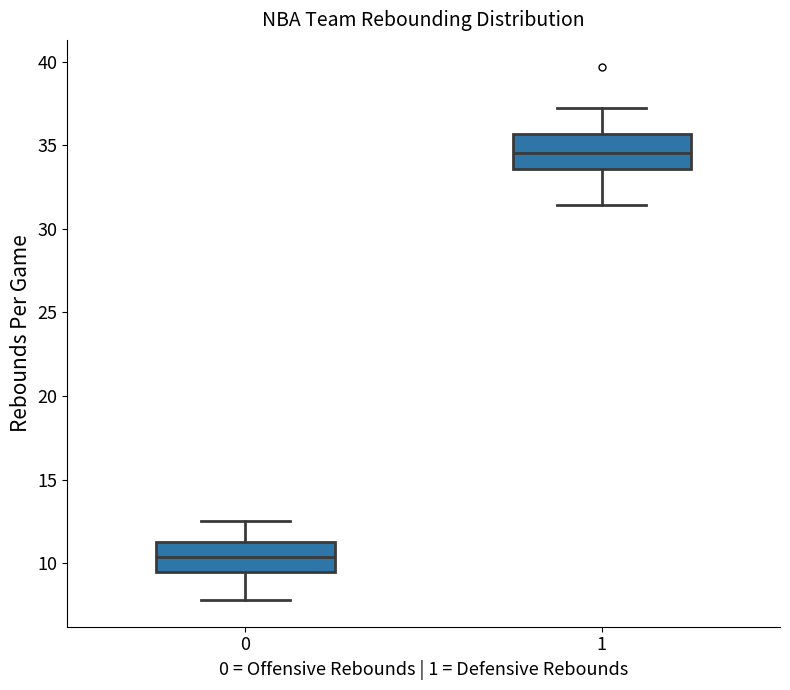

Where is the lower edge of the box at x = 1 on the y-axis? The values are not printed on the chart, so give them approximately, as read against the axis.

33.5